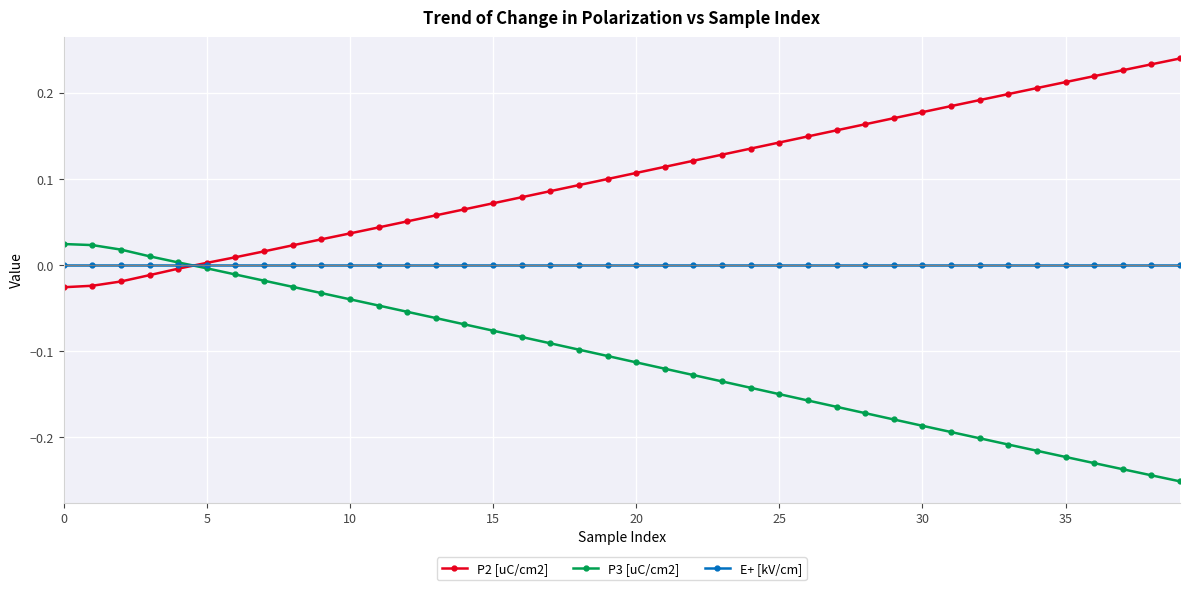

Rank the series by their maximum value, from highest to lowest.

P2 [uC/cm2], P3 [uC/cm2], E+ [kV/cm]